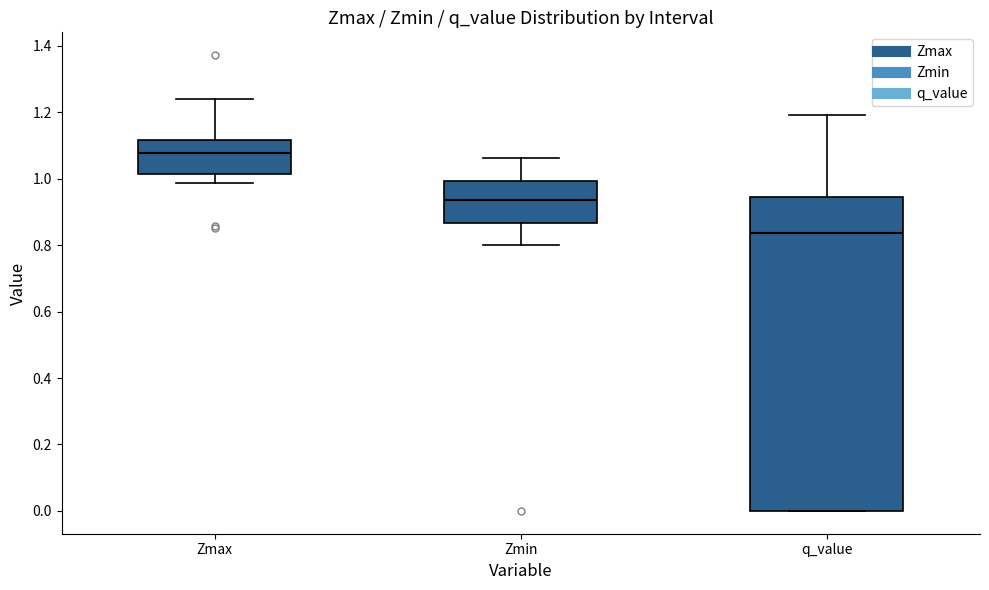

Which box is the tallest, from its lower edge to its upper edge?

q_value